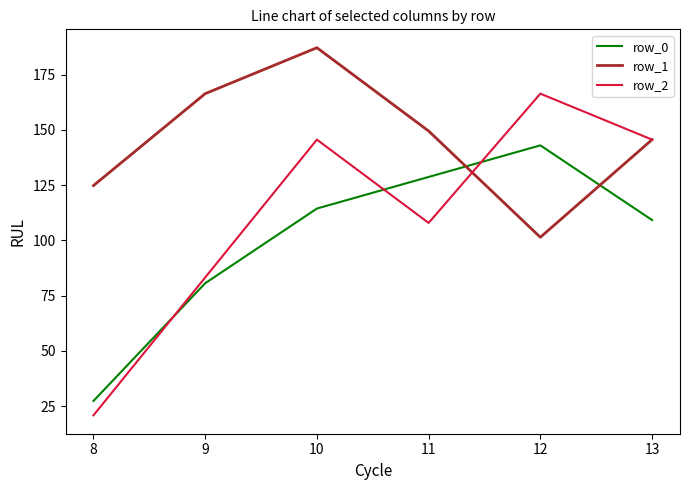

How many interior local valleys does the row_2 series have?

1